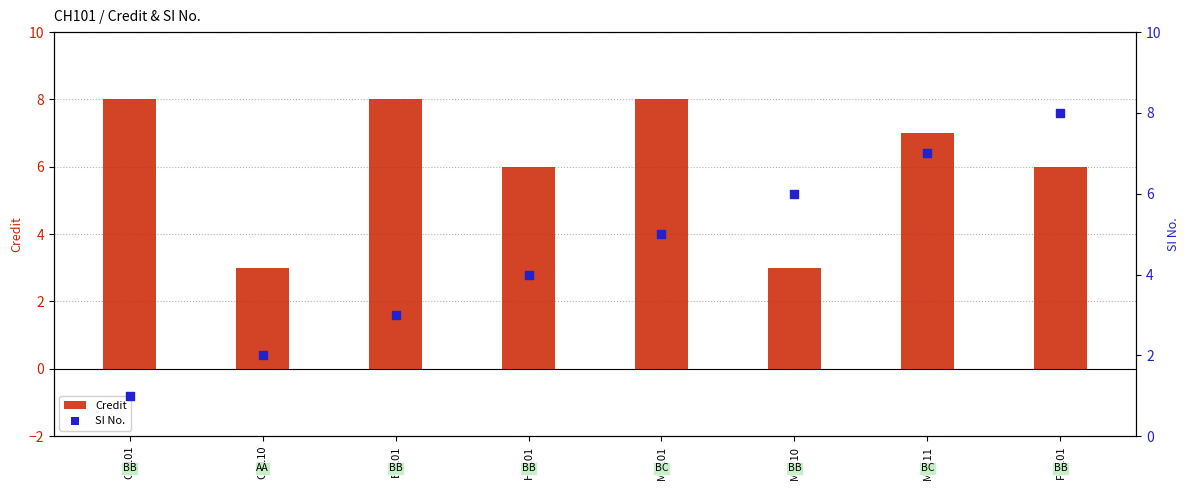

What are all the series names shown in the legend?

Credit, SI No.